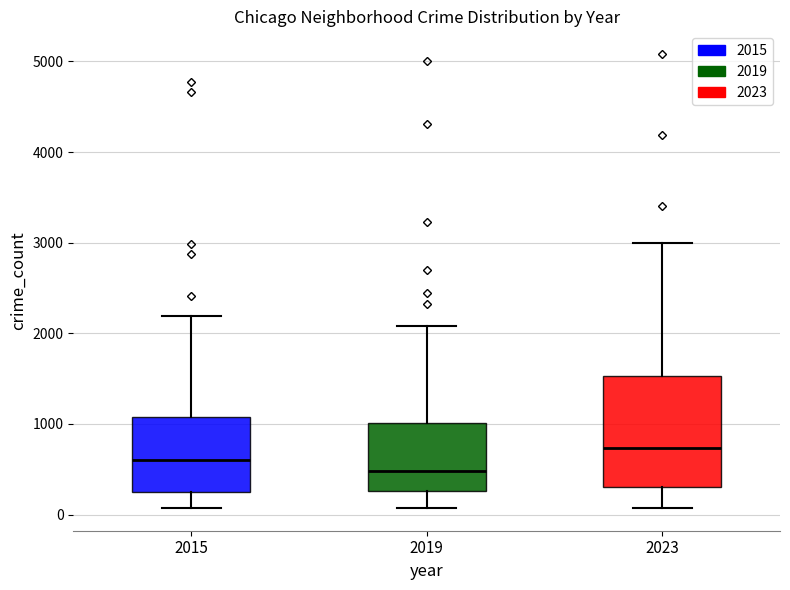

Which box is the tallest, from its lower edge to its upper edge?

2023